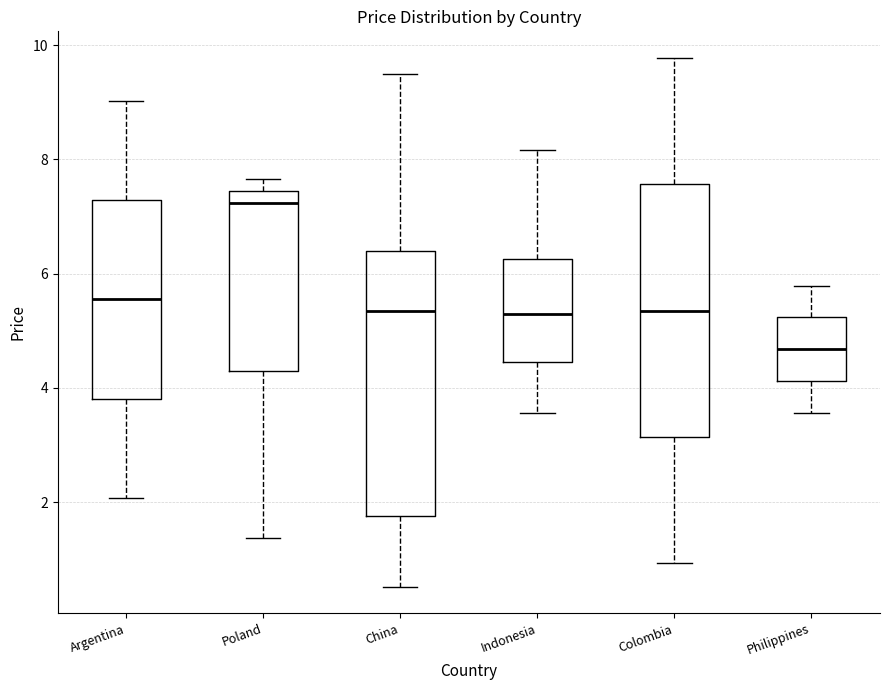

Where is the lower edge of the box for Indonesia on the y-axis? The values are not printed on the chart, so give them approximately, as read against the axis.

4.4